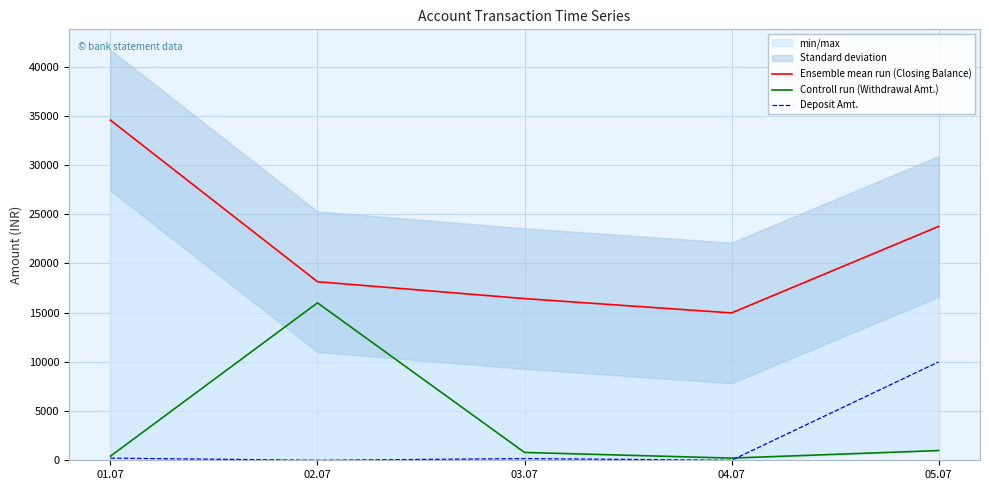

Is the value of Ensemble mean run (Closing Balance) at 03.07 greater than the value of Deposit Amt. at 03.07?

Yes